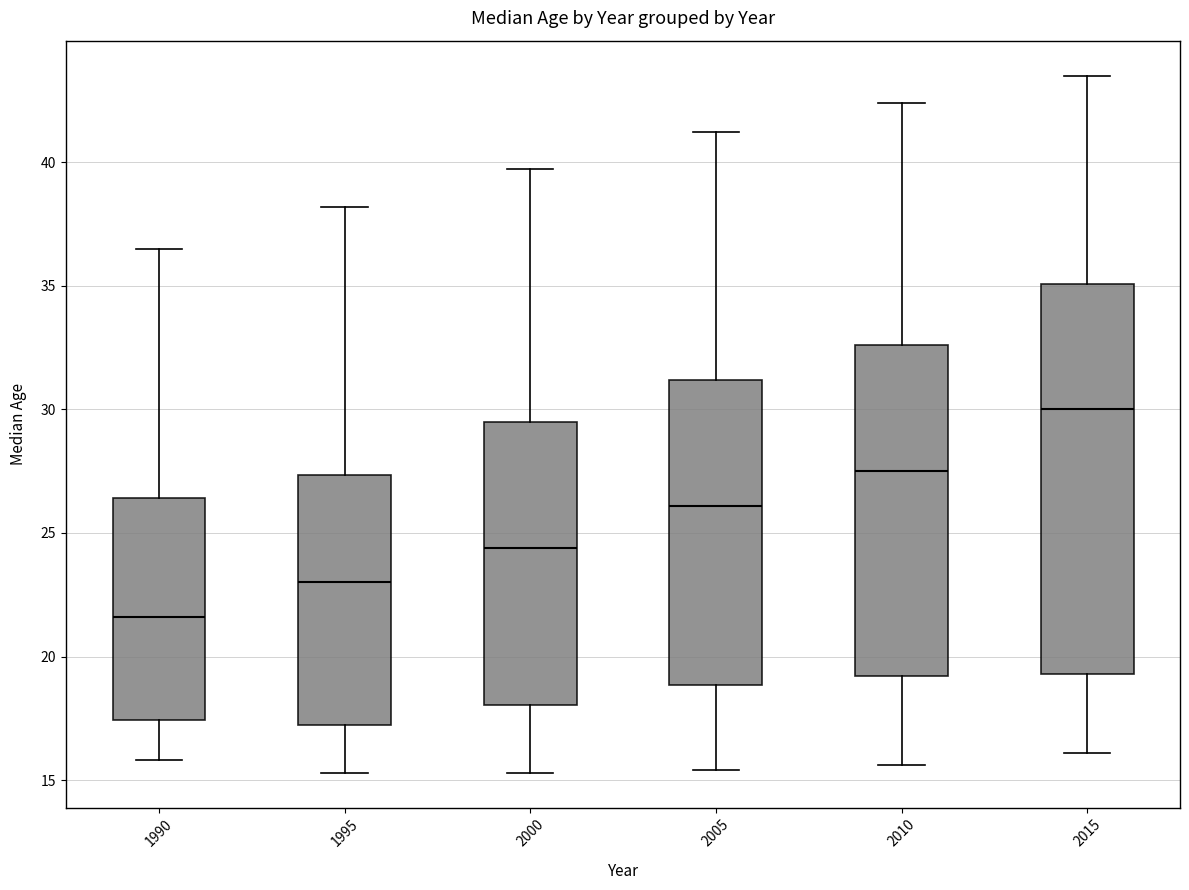

Where does the median line of the box at x = 1990 sit on the y-axis? The values are not printed on the chart, so give them approximately, as read against the axis.

21.5